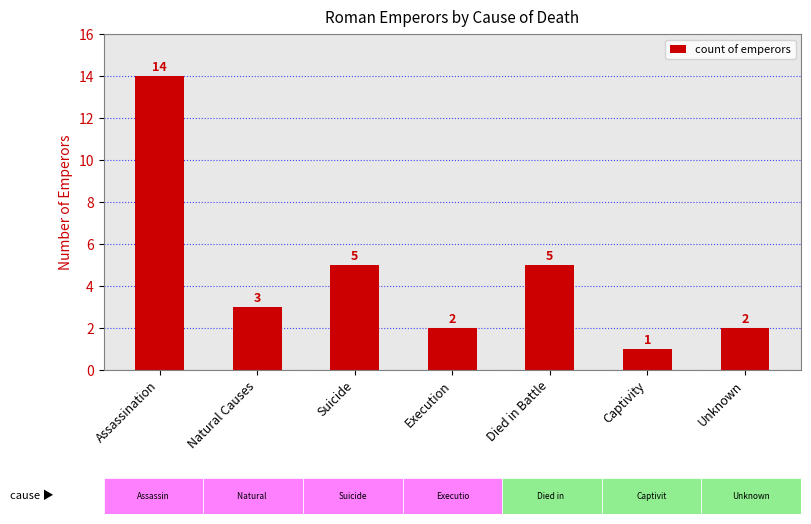

Is it true that the value at Execution is 3?

False